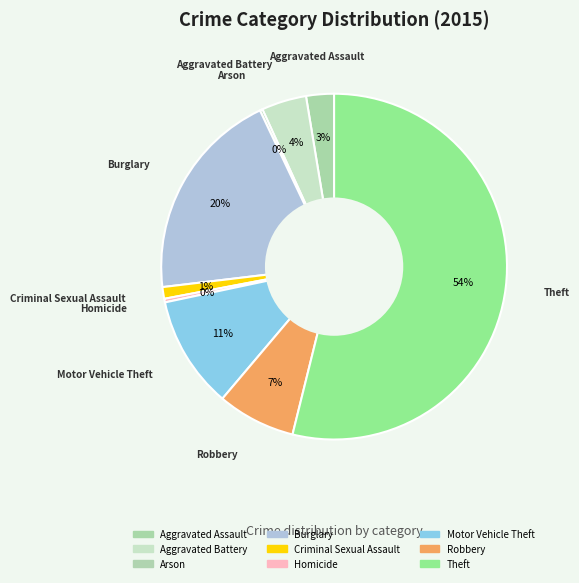

The Burglary slice represents 7% of the pie. True or false?

False